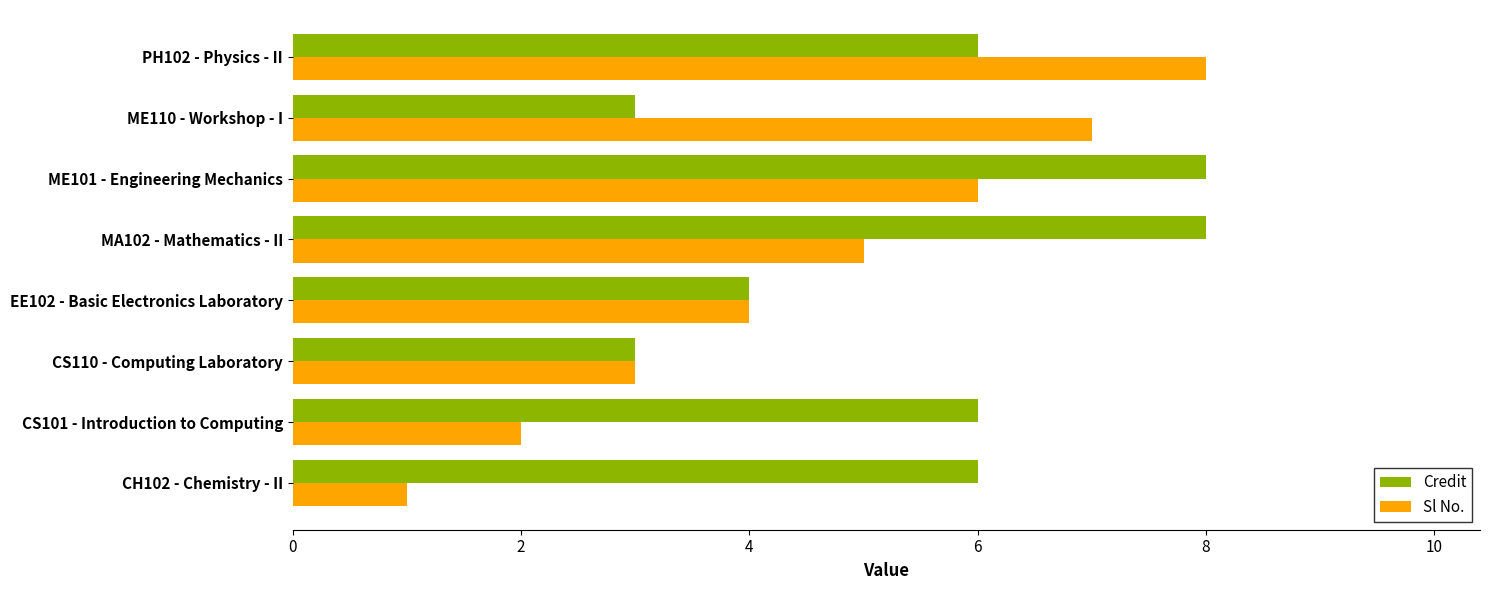

What is the difference between the second highest and minimum values in the Sl No. series?

6